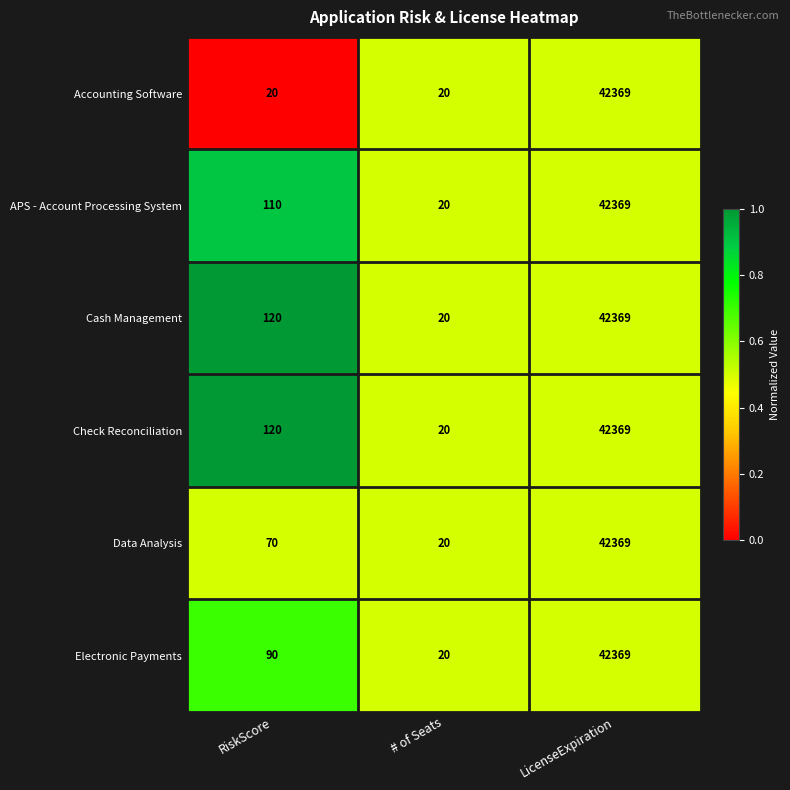

At which category is the sum across all series the highest?

LicenseExpiration